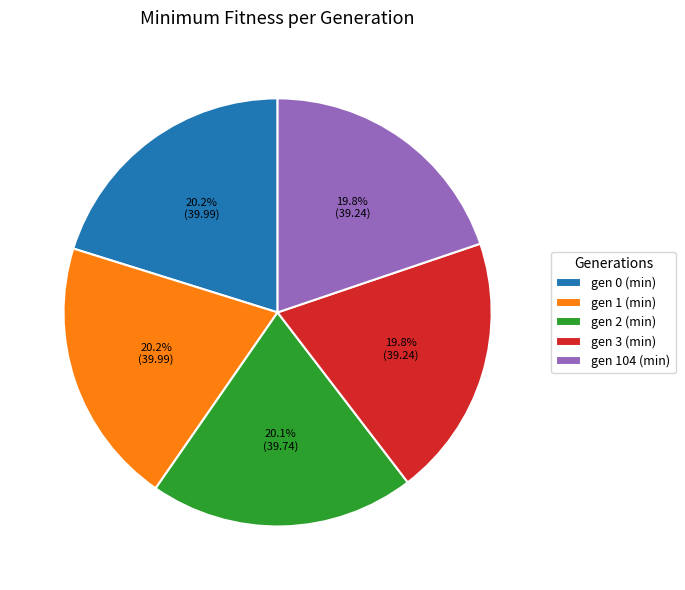

How many slices are in this pie chart?

5